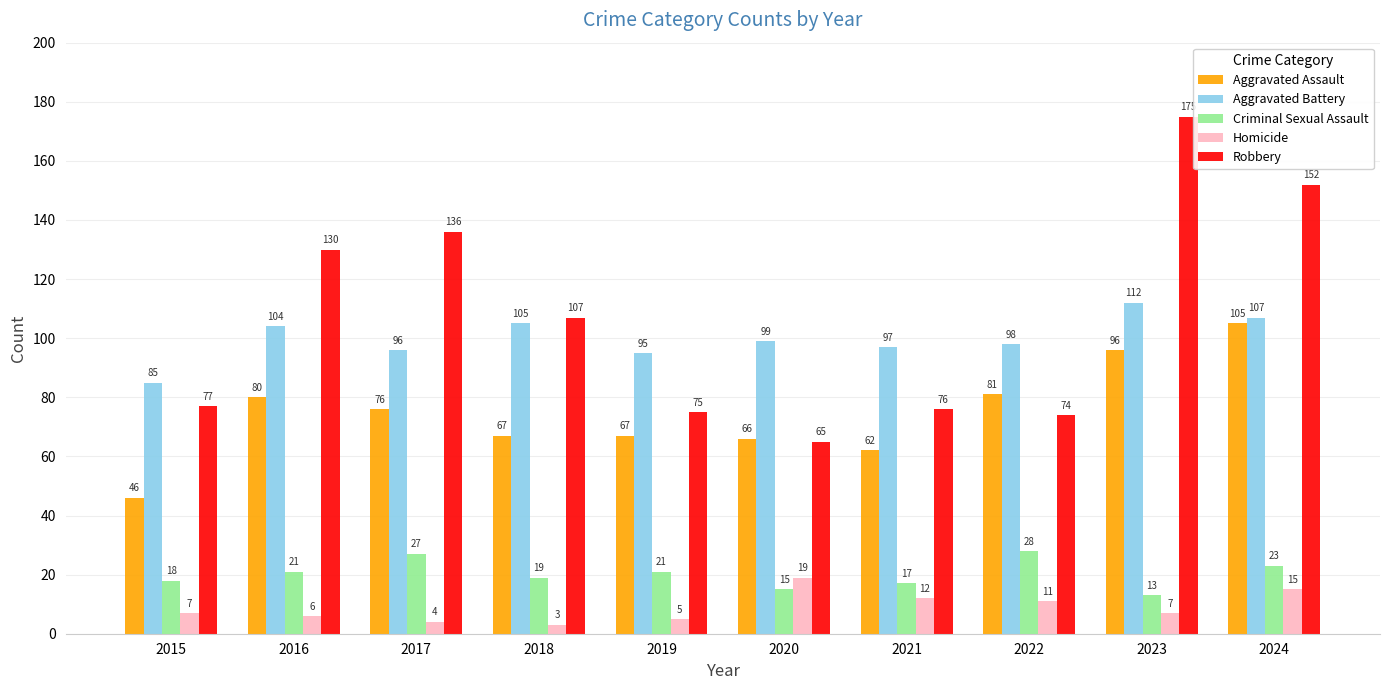

What is the maximum value for Aggravated Assault?

105